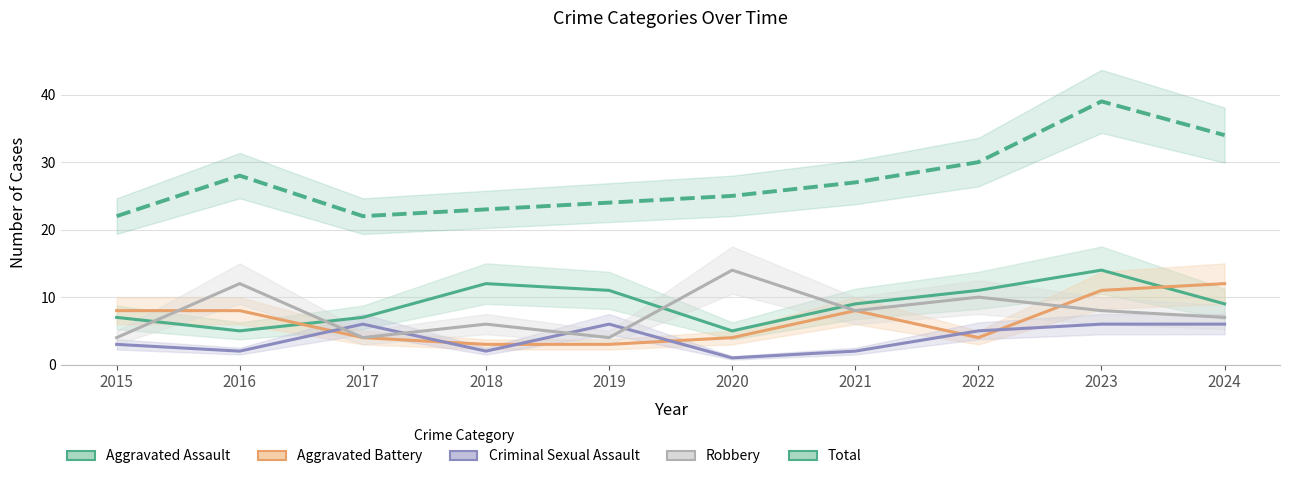

True or false: Total and Aggravated Assault cross at least once.

False